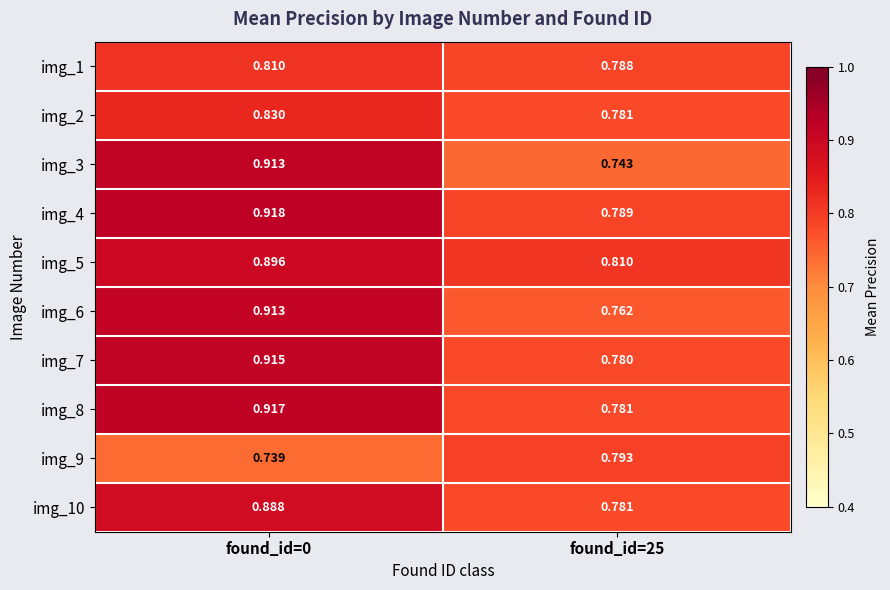

Which series has the widest spread of values?

img_3